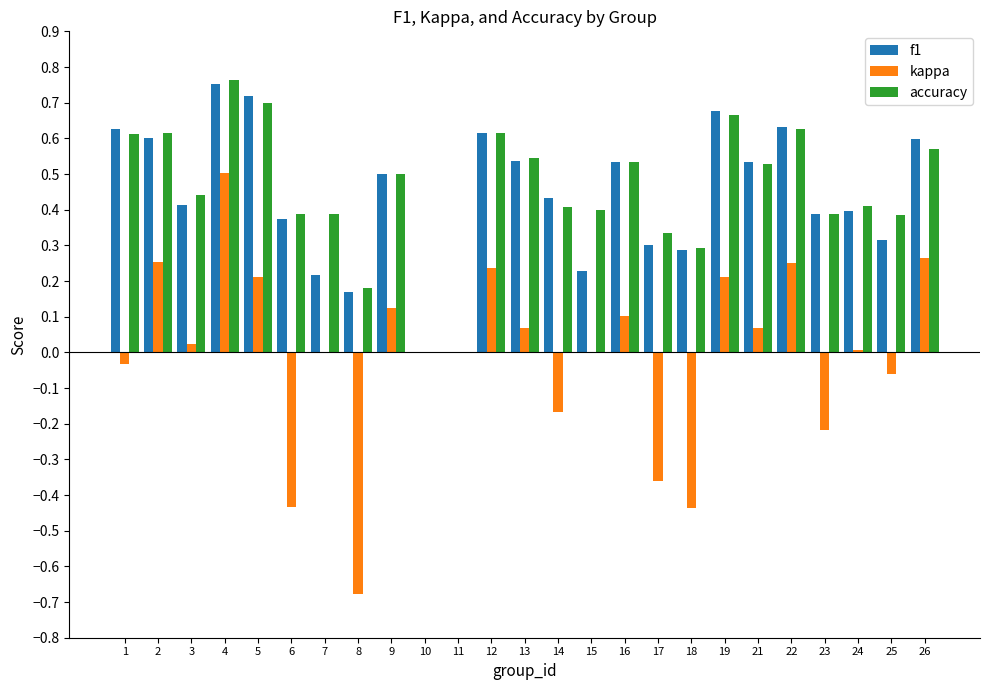

Between 4 and 11, which series saw the biggest shift?

accuracy